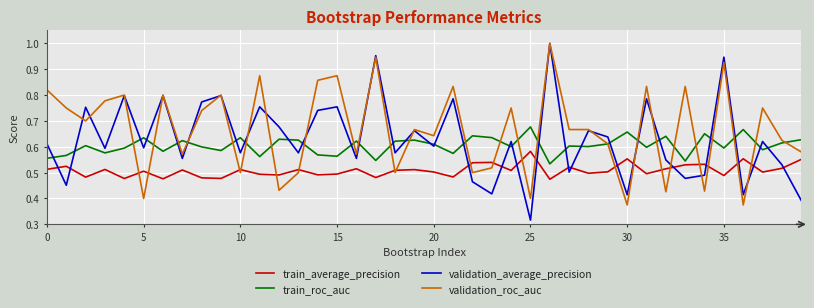

Rank the series by their average value, from lowest to highest.

train_average_precision, train_roc_auc, validation_average_precision, validation_roc_auc